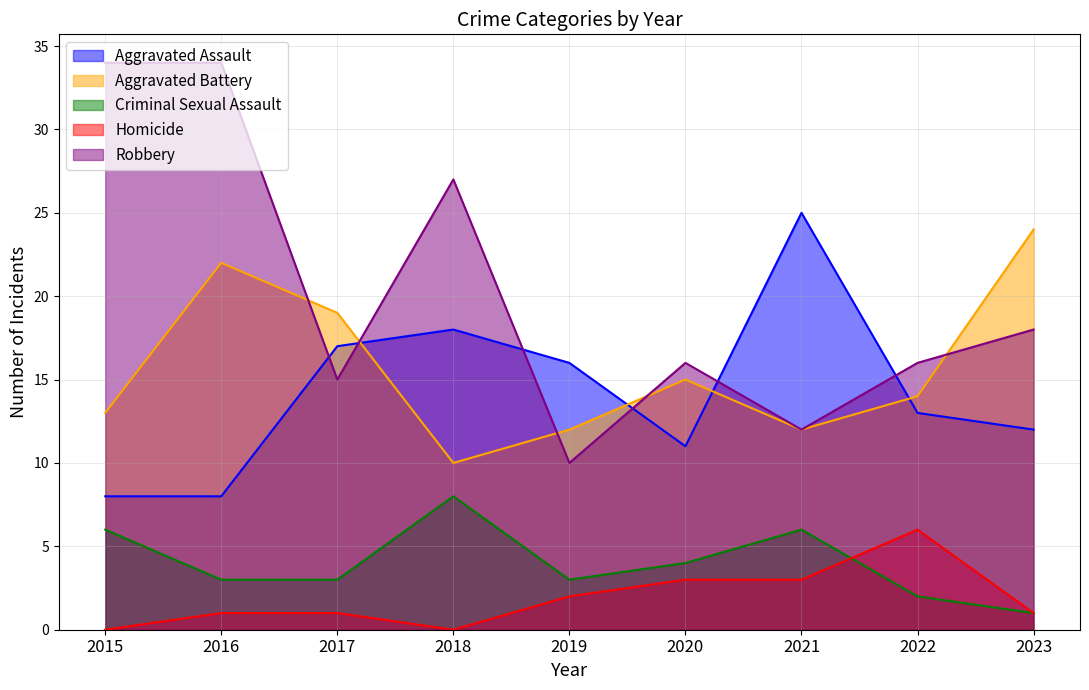

At which label does Homicide first exceed 1?

2019